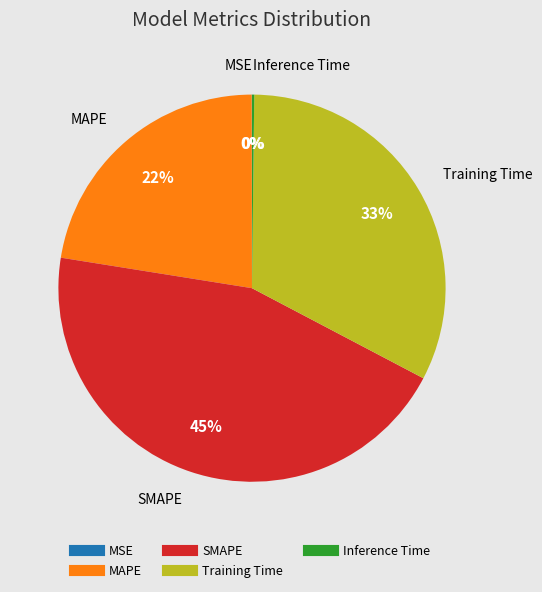

Between MAPE and Training Time, which is larger?

Training Time